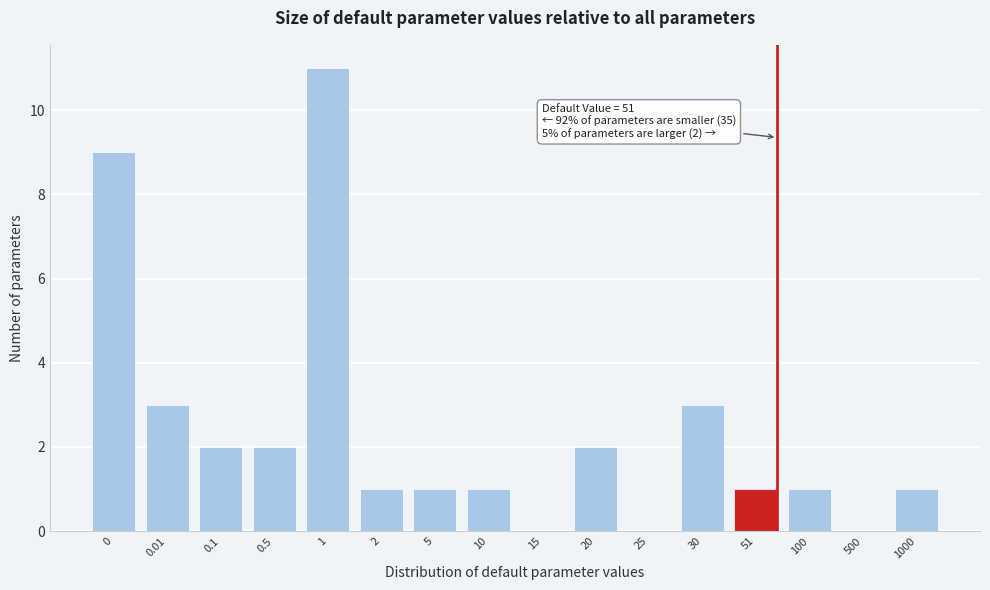

Reading left to right, transcribe all the data shown in this chart.

0=9	0.01=3	0.1=2	0.5=2	1=11	2=1	5=1	10=1	15=0	20=2	25=0	30=3	51=1	100=1	500=0	1000=1